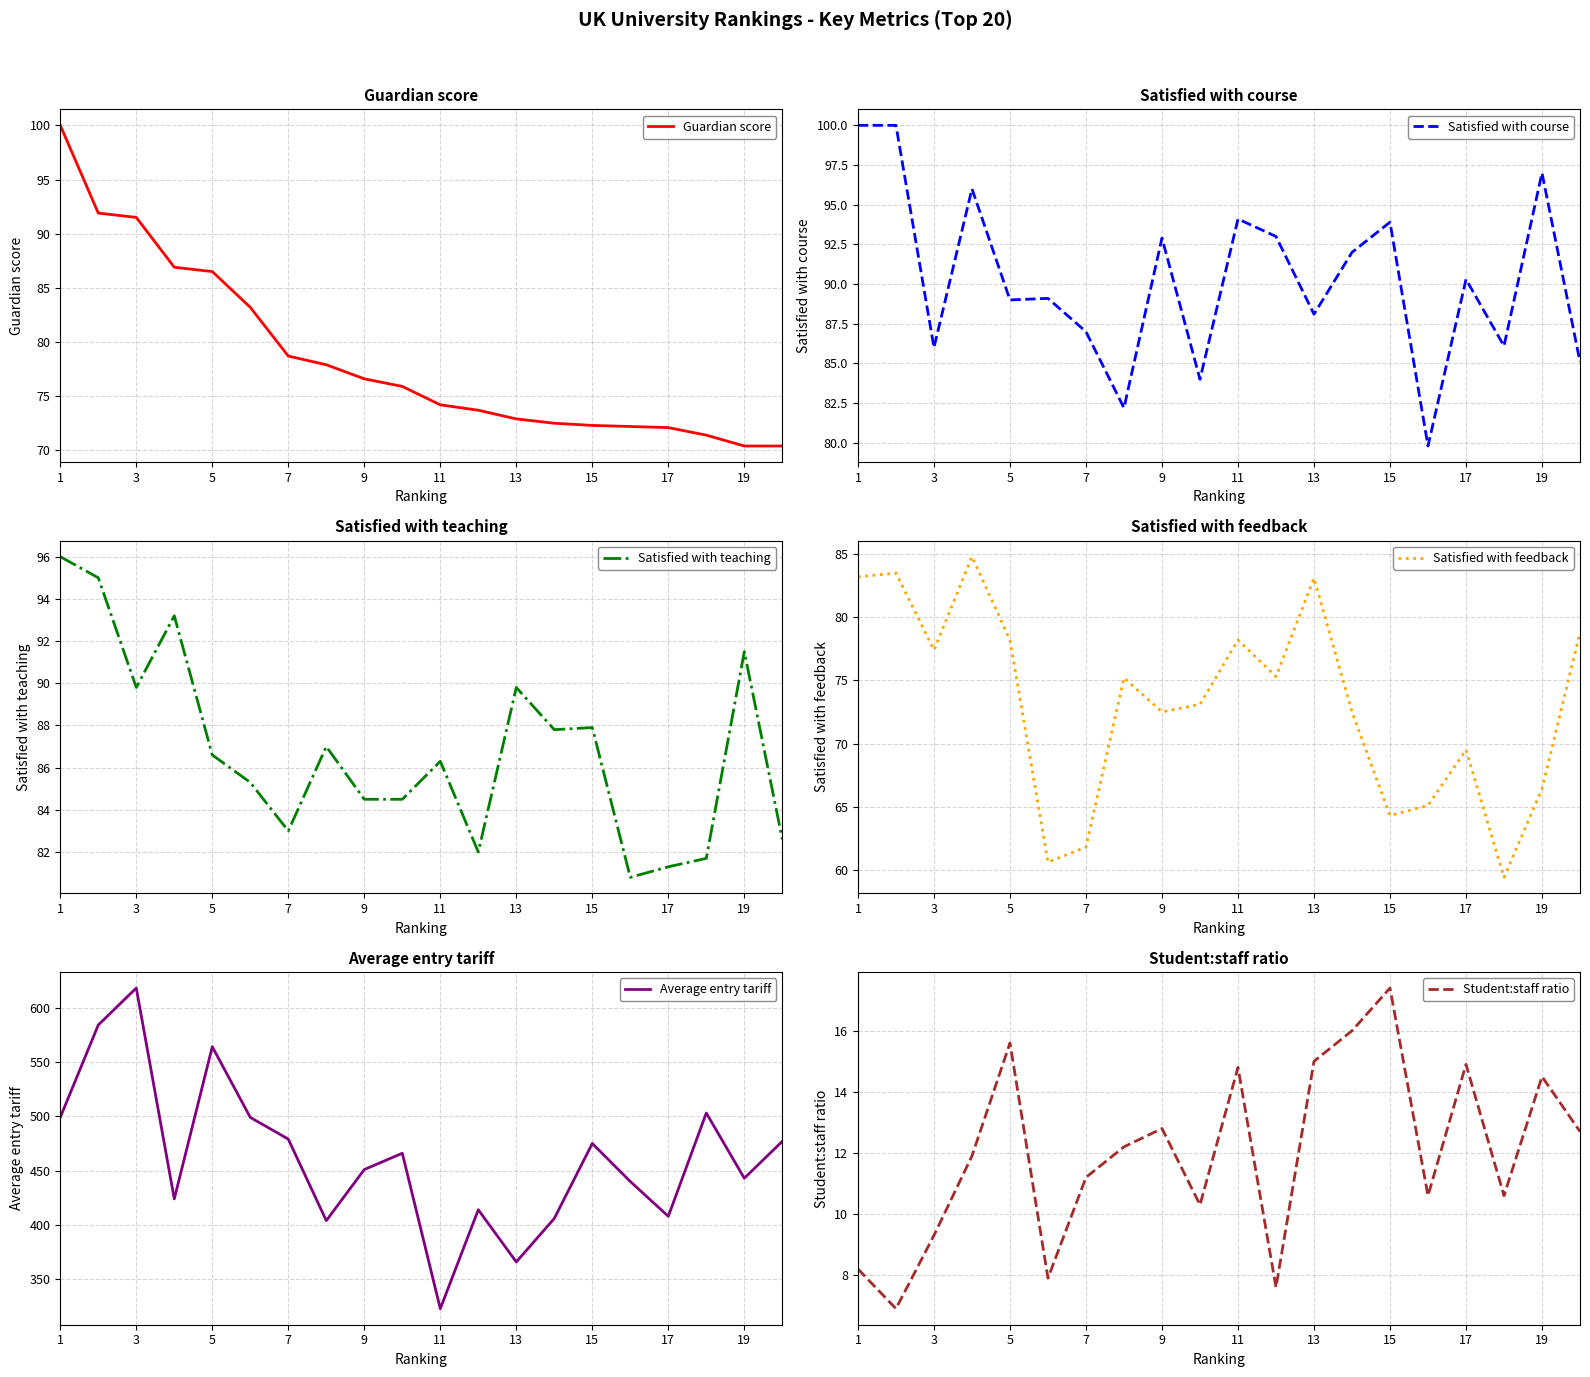

The Guardian score series shows 76.6 at 9. True or false?

True